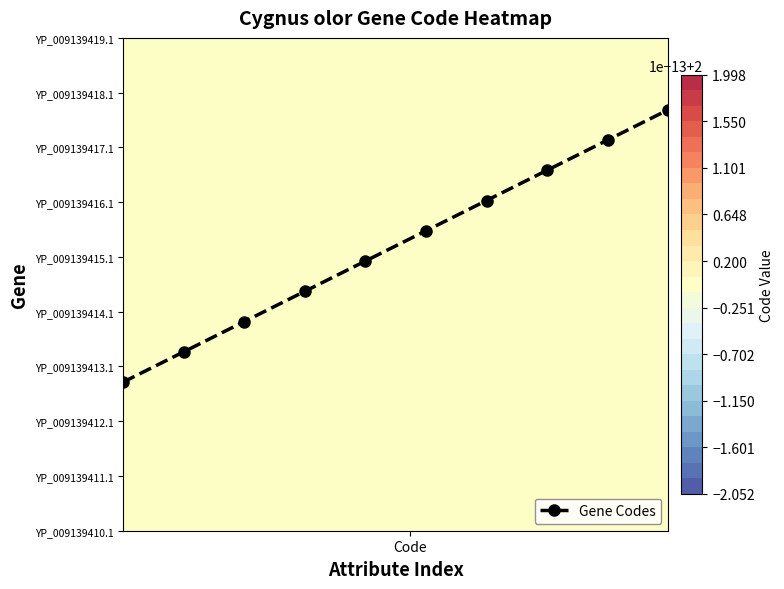

Reading left to right, list all the values displayed in this chart.

60.0	72.2	84.4	96.7	108.9	121.1	133.3	145.6	157.8	170.0